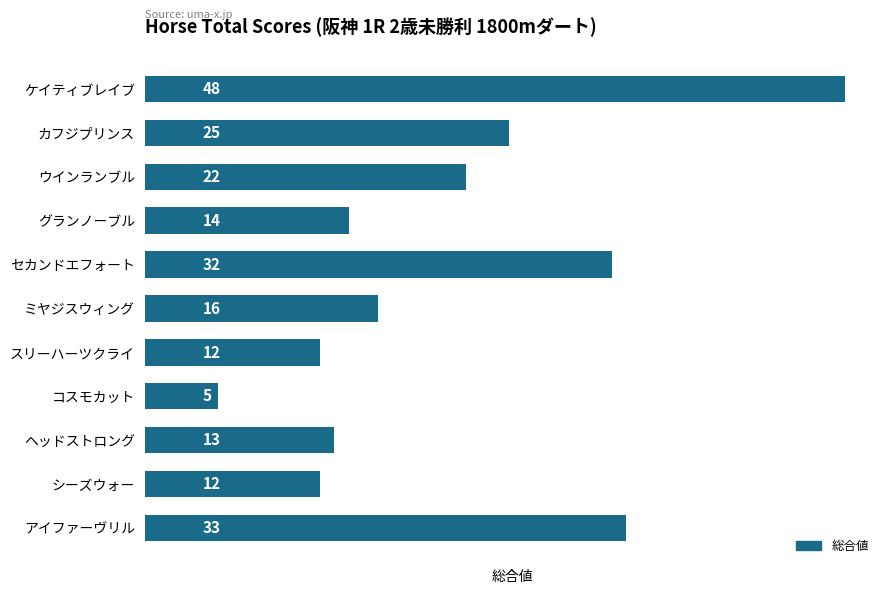

Reading bottom to top, transcribe all the data shown in this chart.

アイファーヴリル=33	シーズウォー=12	ヘッドストロング=13	コスモカット=5	スリーハーツクライ=12	ミヤジスウィング=16	セカンドエフォート=32	グランノーブル=14	ウインランブル=22	カフジプリンス=25	ケイティブレイブ=48